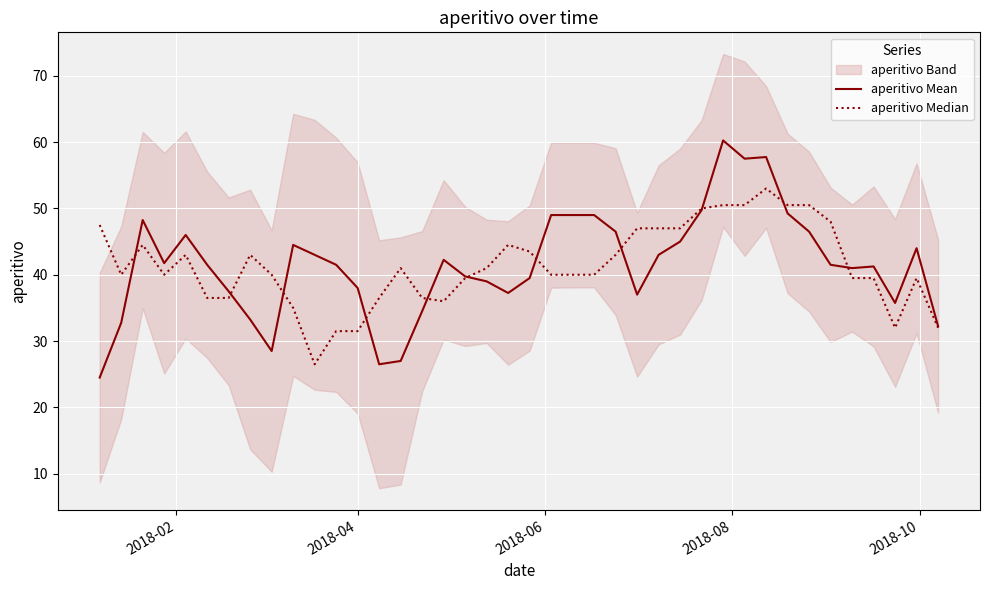

True or false: aperitivo Median has a value of 75.2 at 2018-10.

False